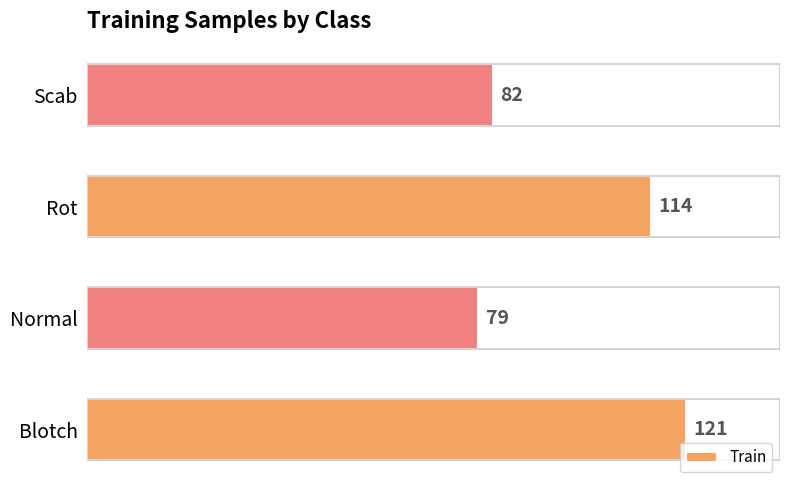

What is the smallest value displayed?

79